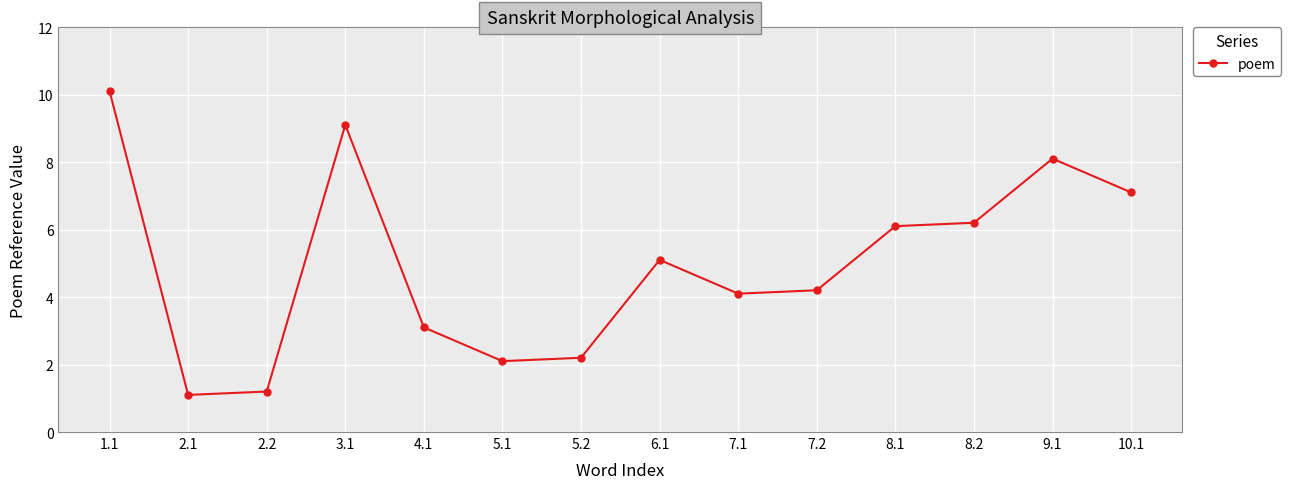

True or false: the data has more than 2 interior local peaks.

True